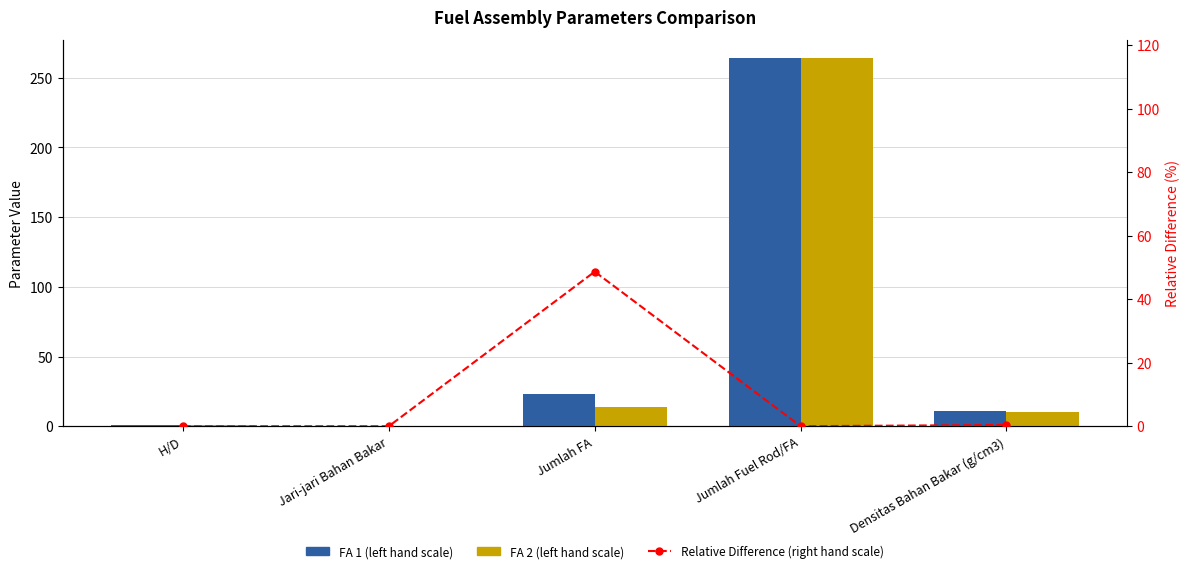

Does the chart contain stacked bars?

No